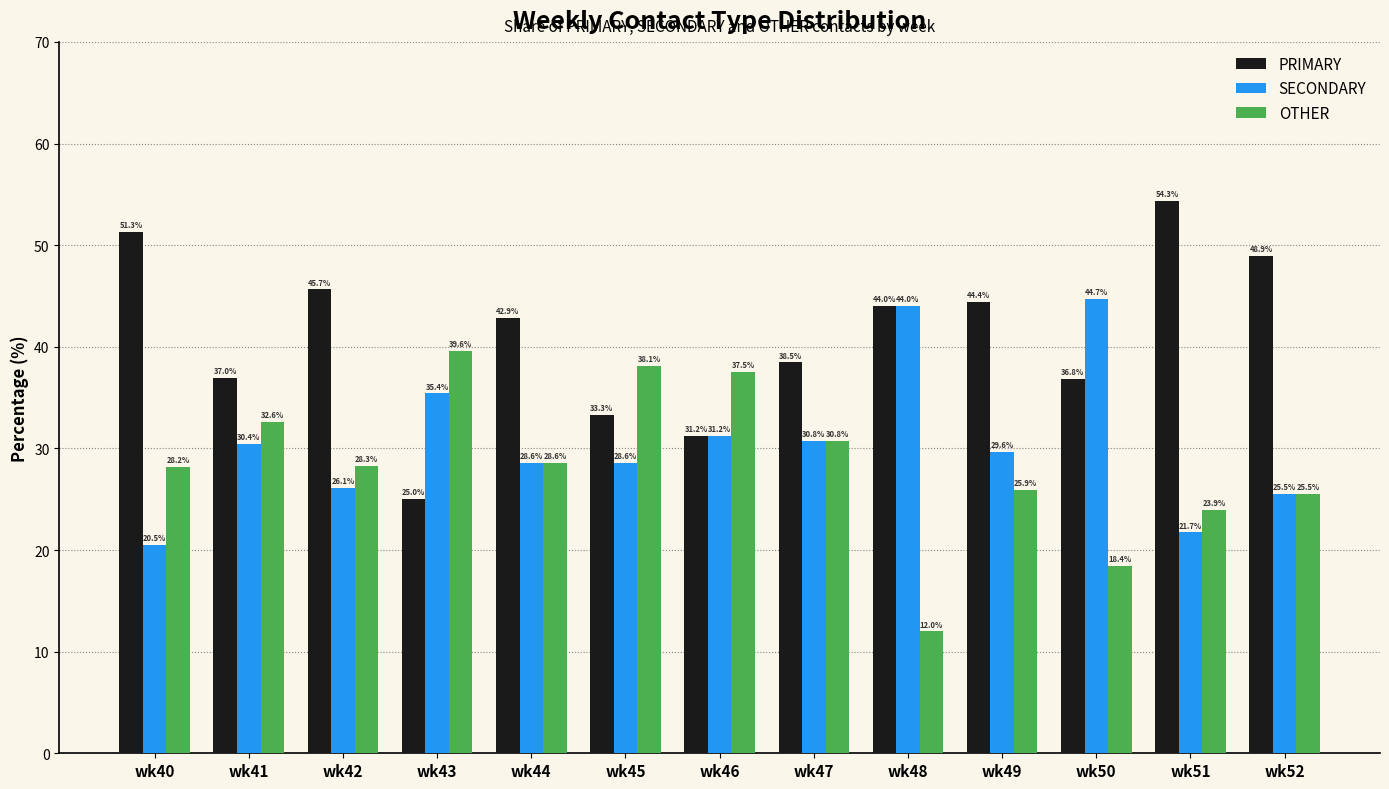

Where does the SECONDARY series first go above 29?

wk41